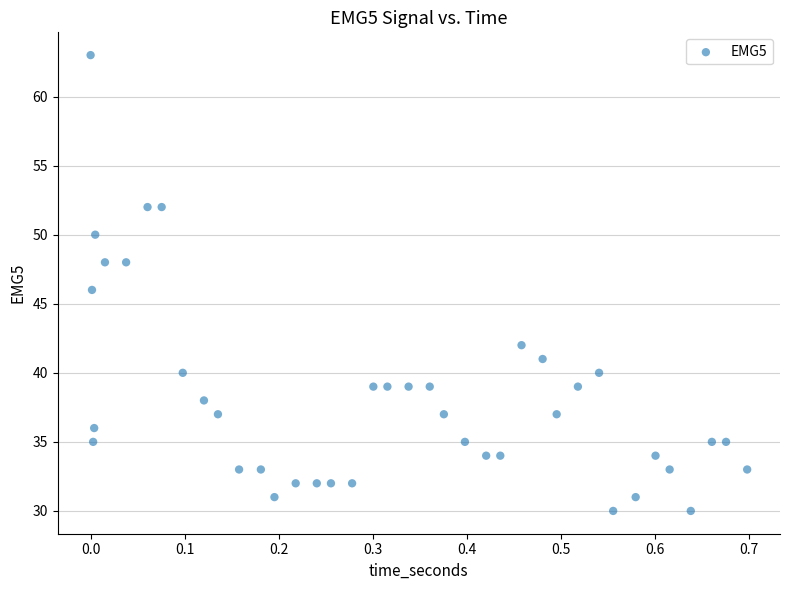

What is the range of Y values (max minus min)?

33